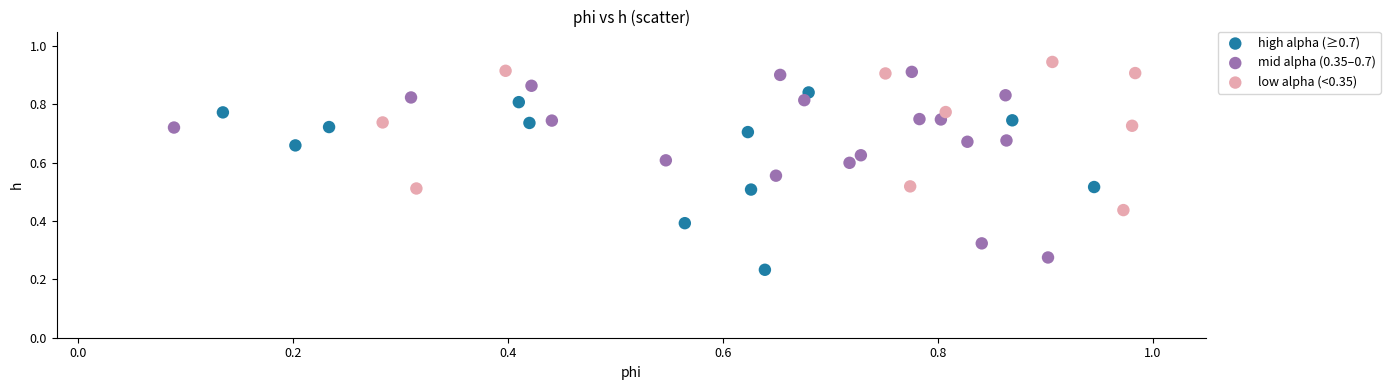

Which series contains the lowest Y value?

high alpha (≥0.7)